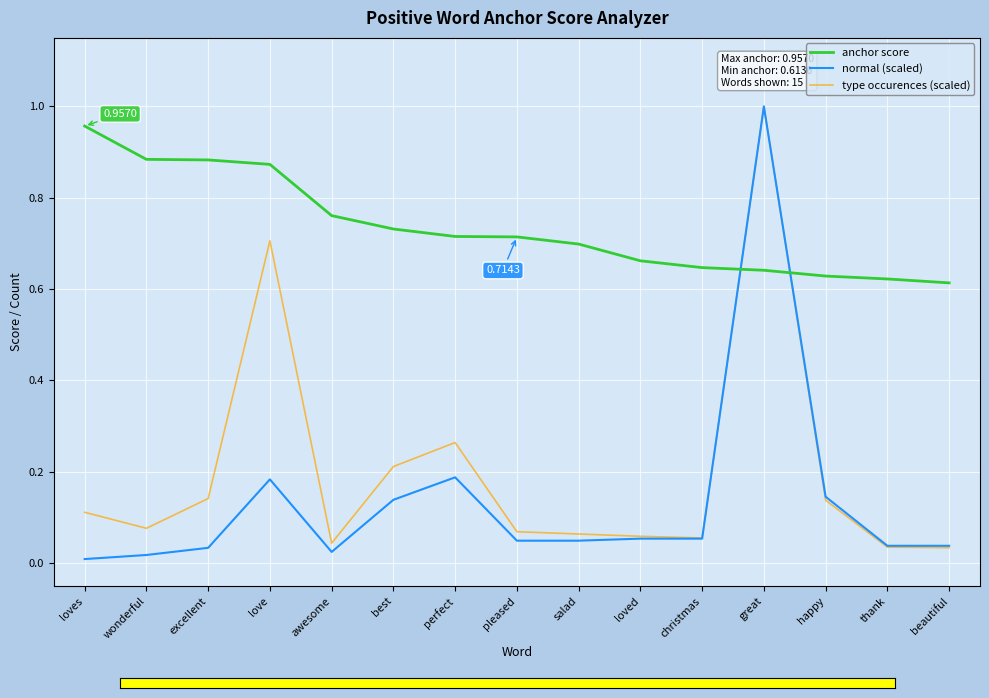

What is the sum of all type occurences (scaled) values?

3.0